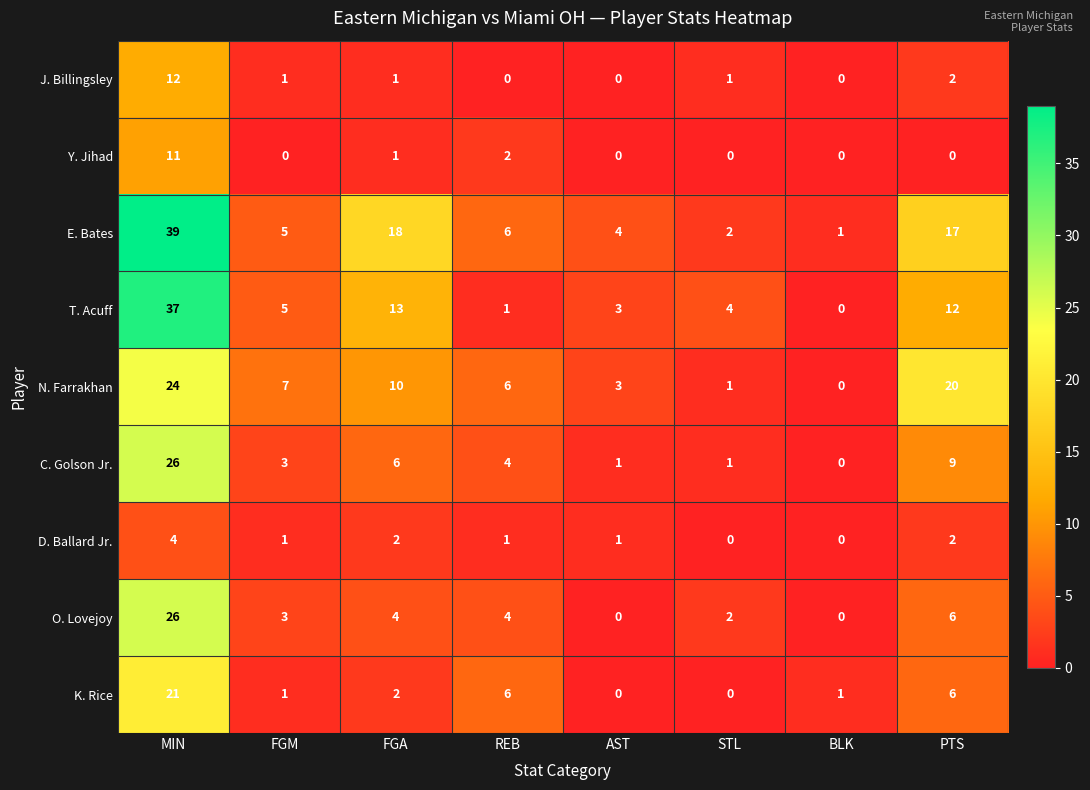

What is the total value across all series at BLK?

2